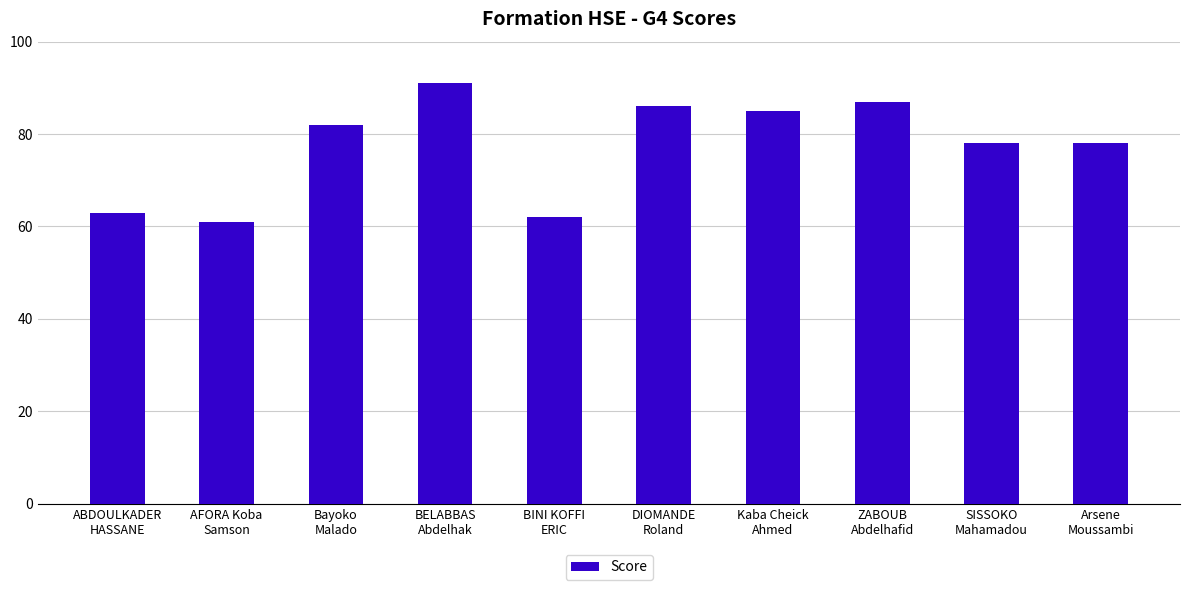

What is the change in value from Bayoko
Malado to BELABBAS
Abdelhak?

+9